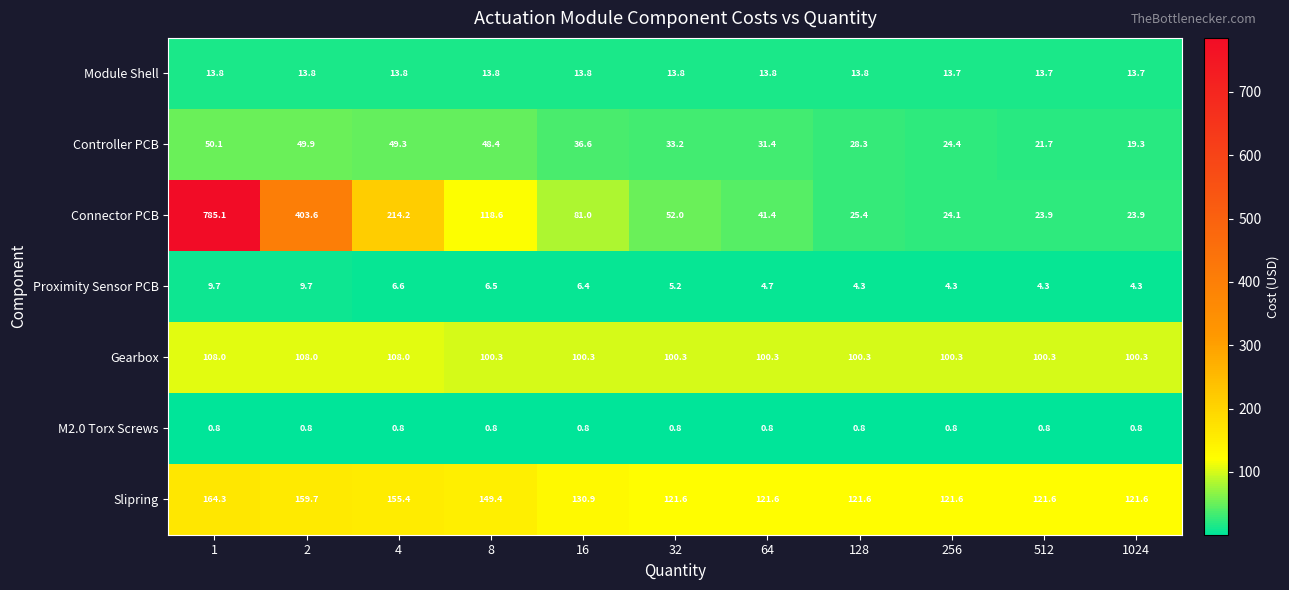

The value of Connector PCB at 2 is 403.6. True or false?

True